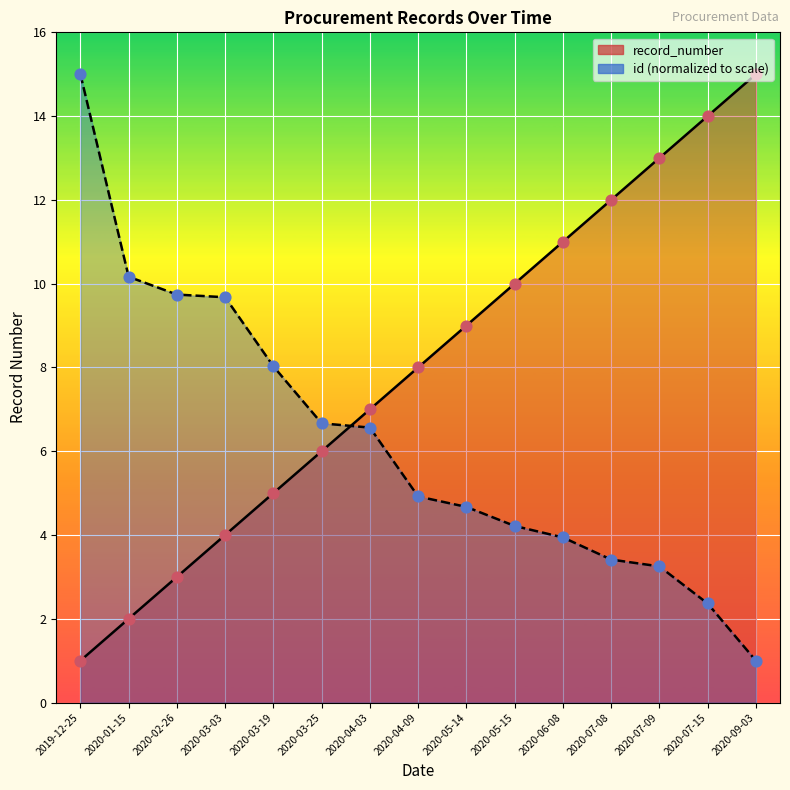

Which series contains the lowest Y value?

record_number